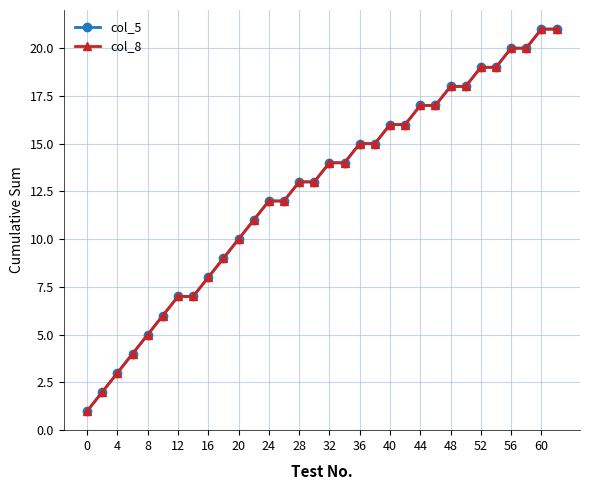

Does the chart have visible grid lines?

Yes